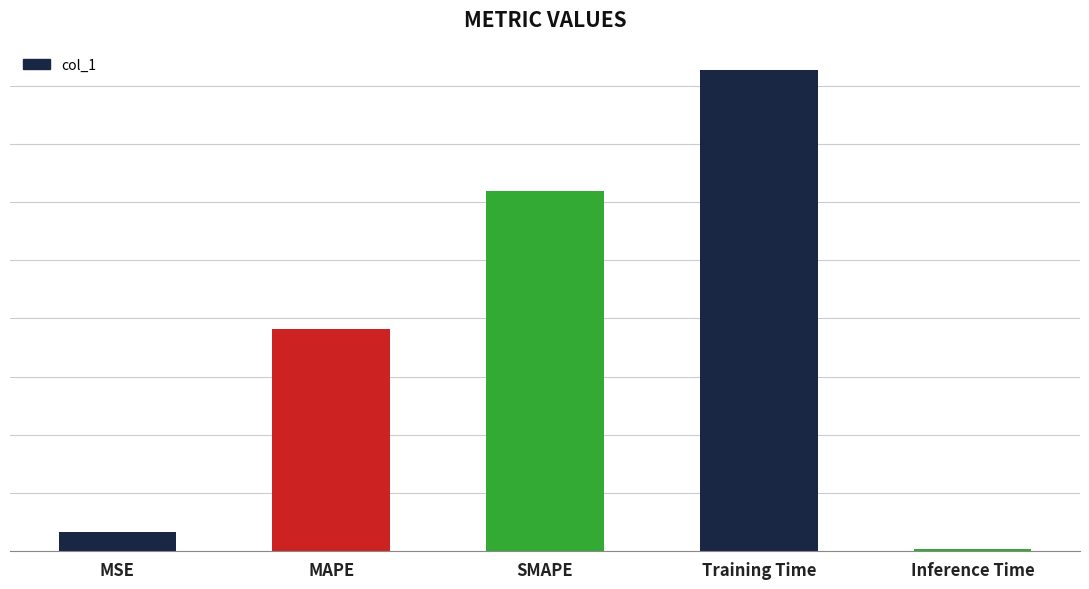

Are the bars horizontal?

No